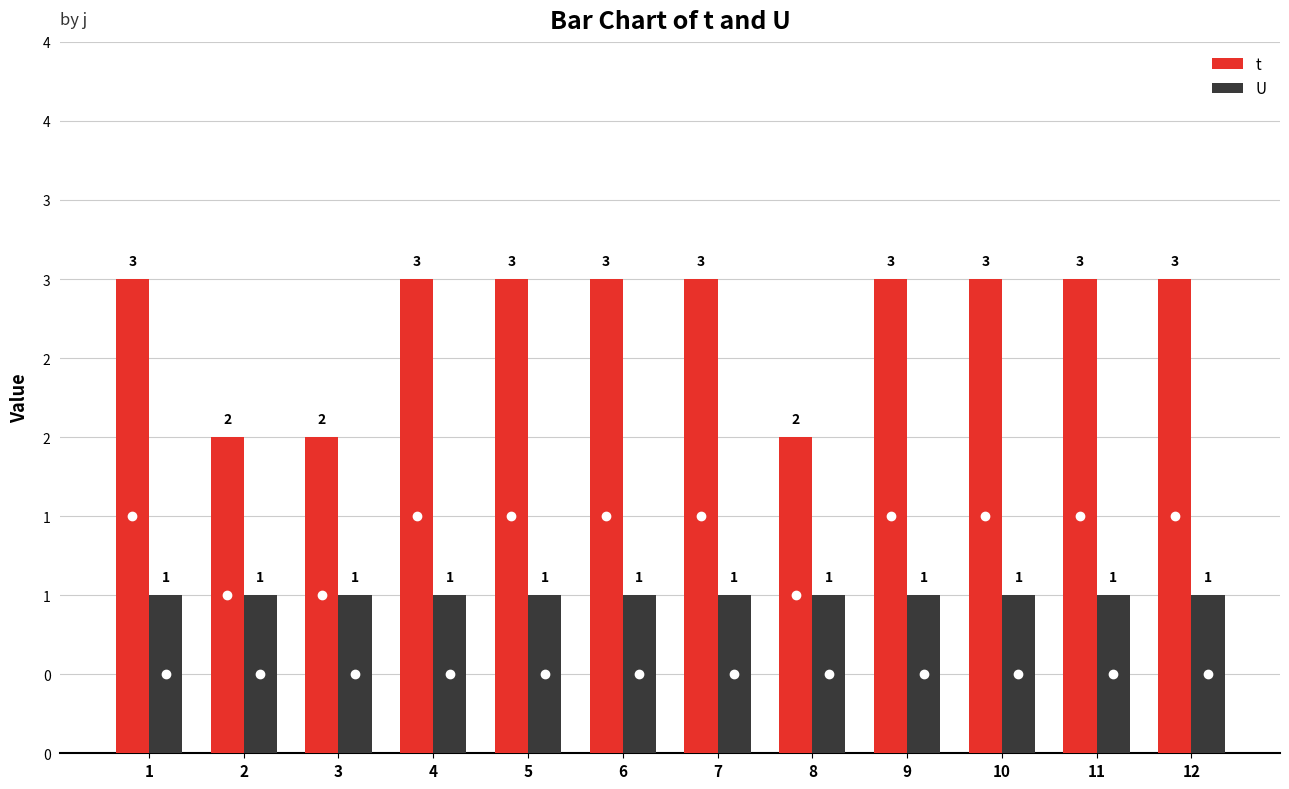

What is the sum of the U values at 6 and 1?

2